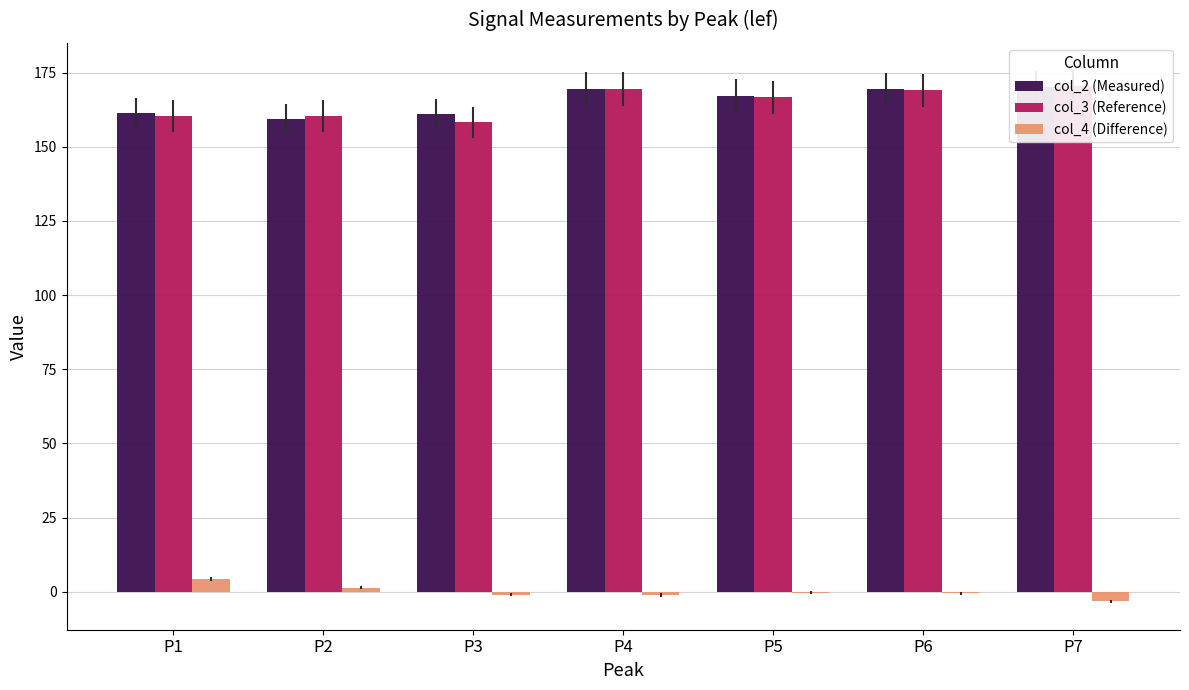

The value of col_2 (Measured) at P4 is 91.1. True or false?

False